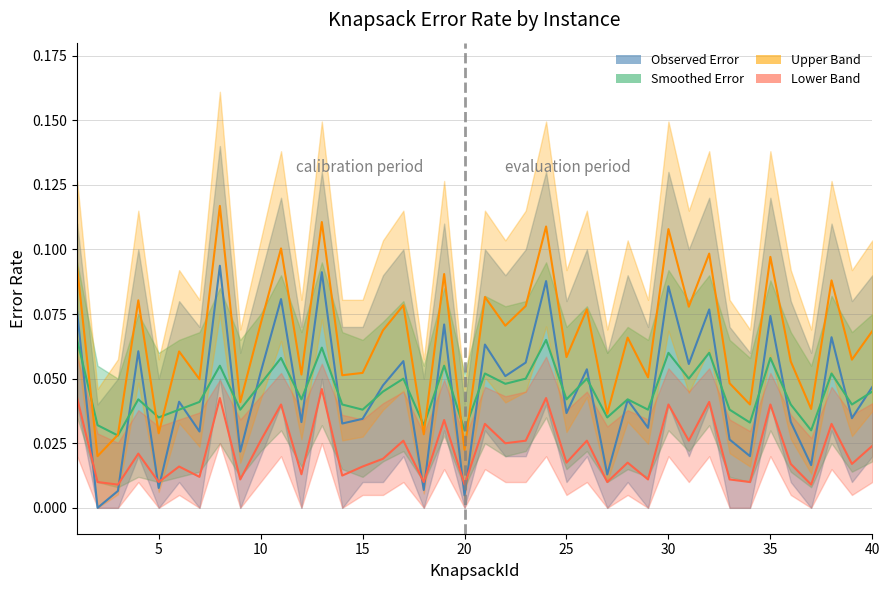

How many data points does each series have?

40